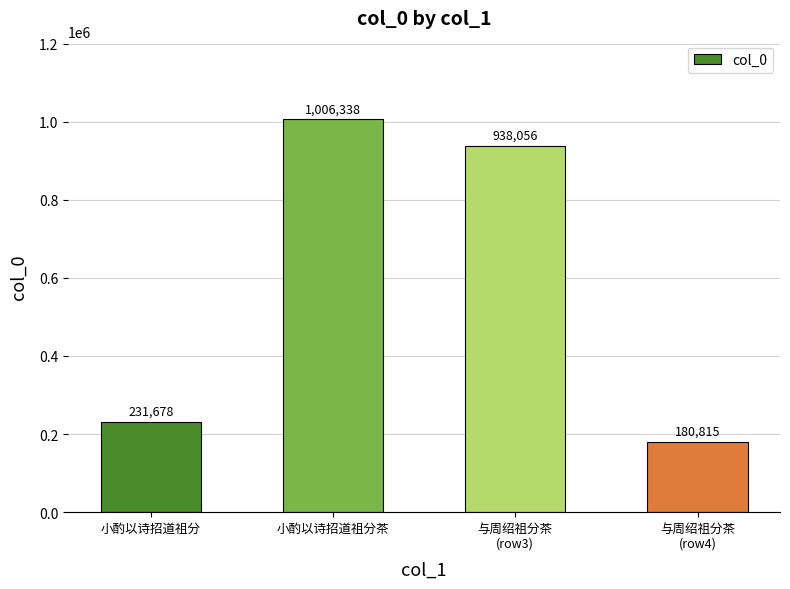

What is the minimum value shown in the chart?

180815